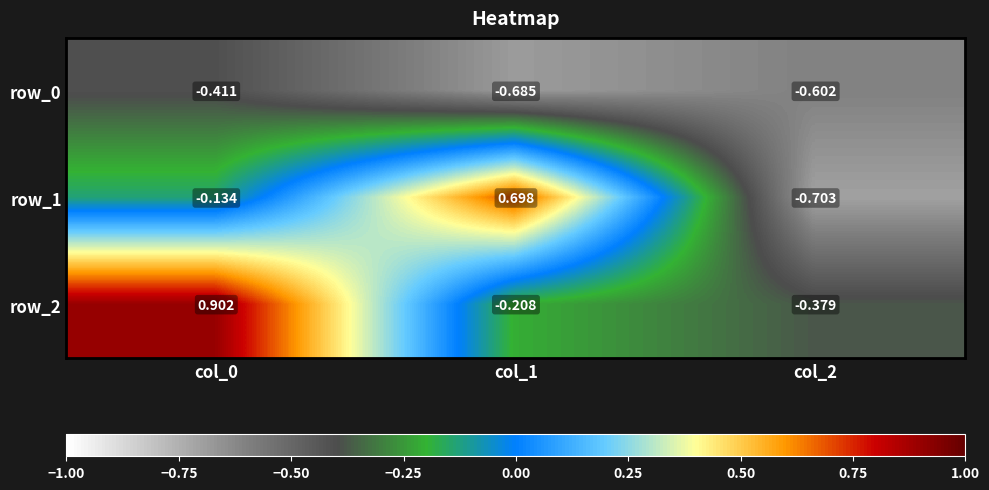

Is the value of row_2 at col_2 greater than the value of row_1 at col_2?

Yes